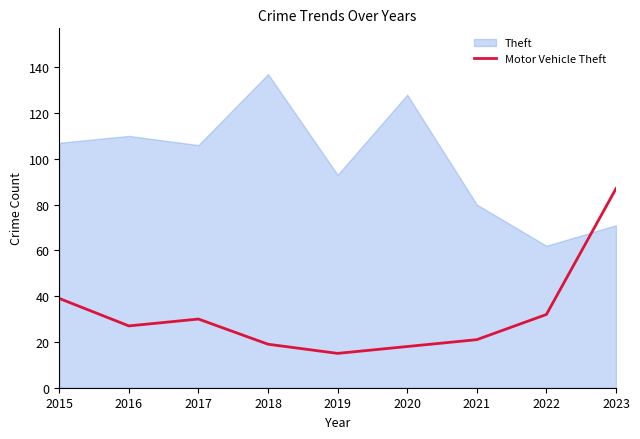

Rank the series at 2019 from highest to lowest value.

Theft, Motor Vehicle Theft